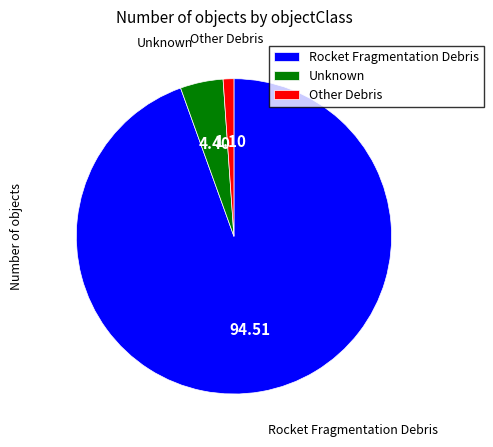

What is the ratio of the value at Rocket Fragmentation Debris to the value at Other Debris?

86.0